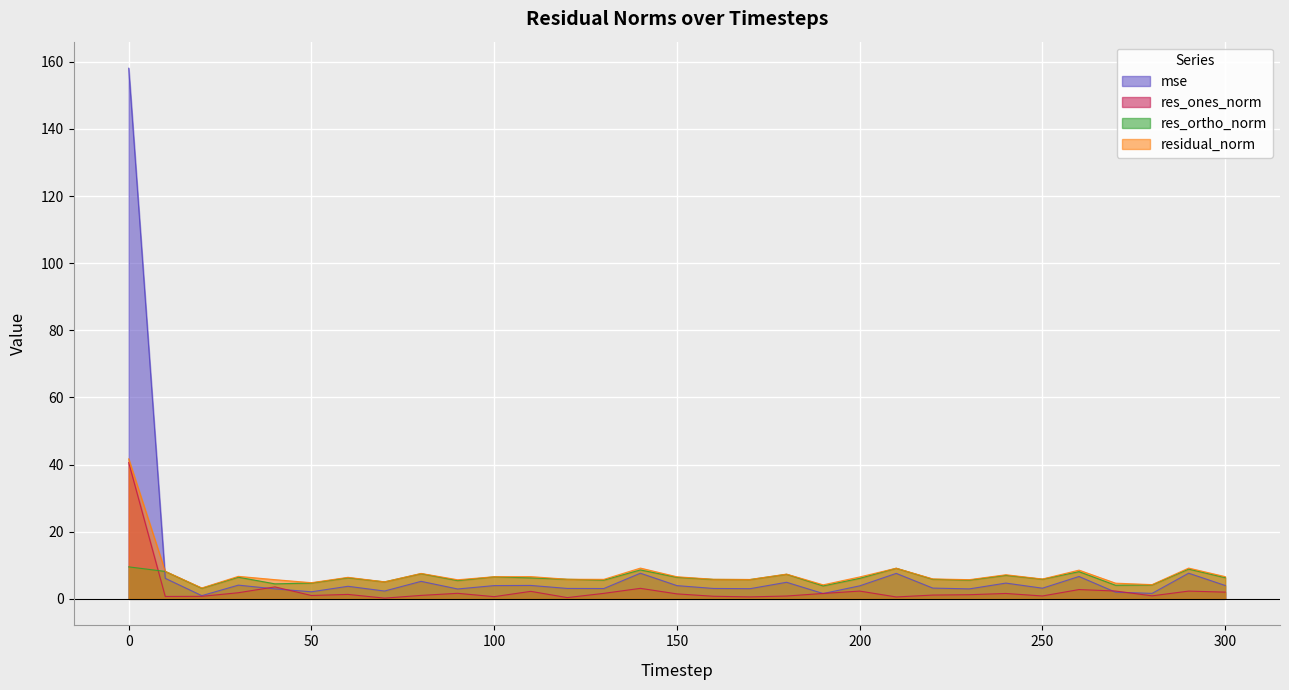

What is the difference between the res_ortho_norm values at 170 and 60?

0.5